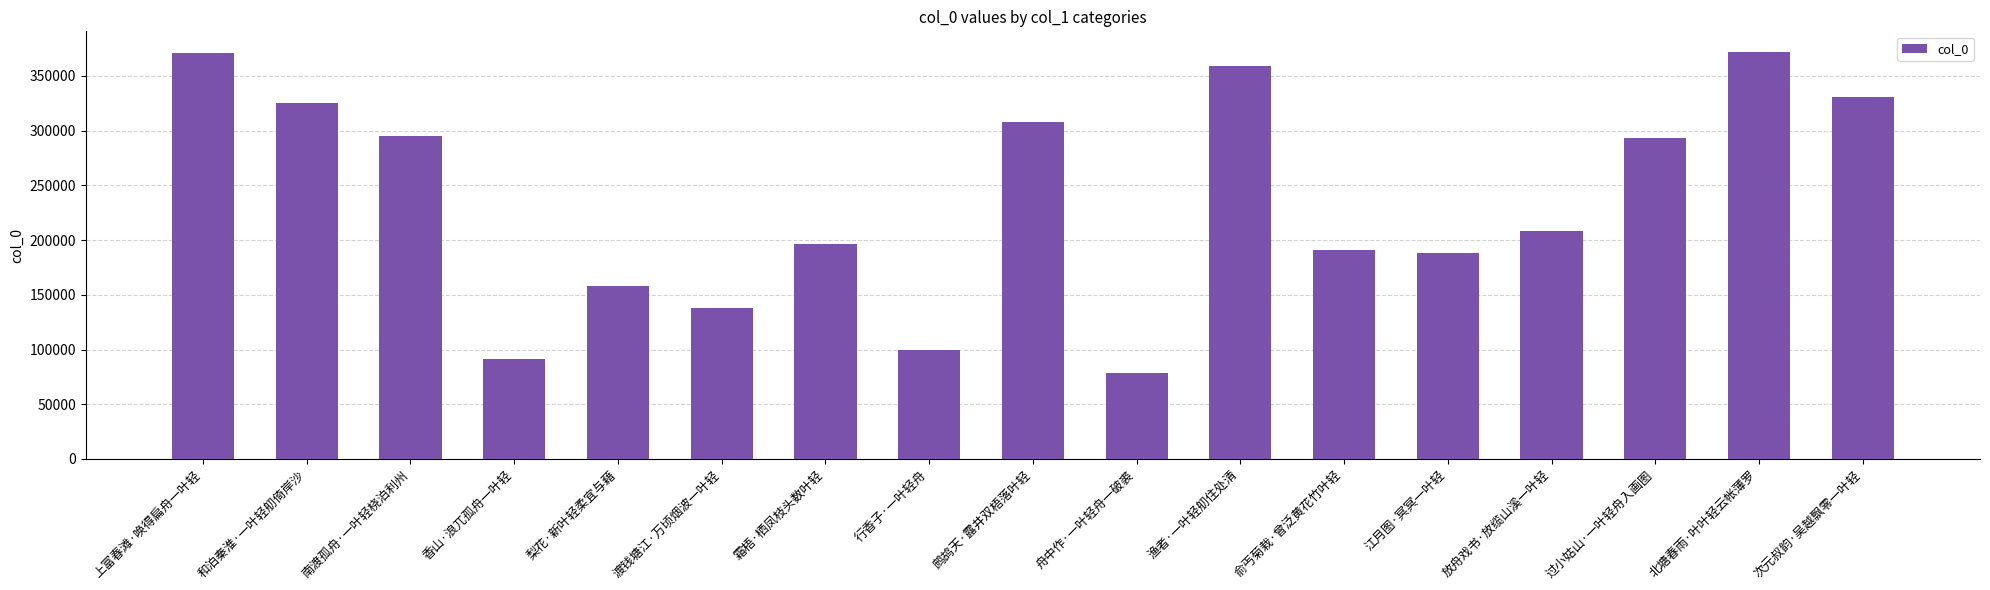

At which label does the data first exceed 208296?

上富春滩·唤得扁舟一叶轻